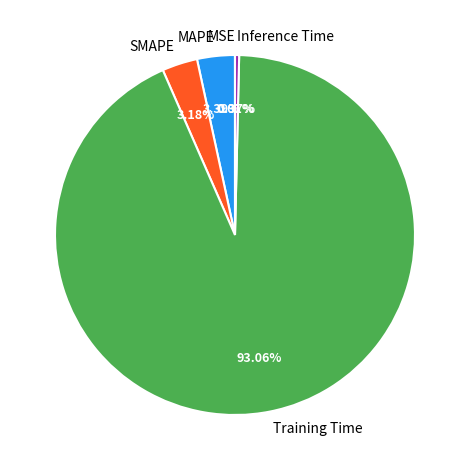

To the nearest percent, what is the difference between the Training Time and SMAPE slice percentages?

90%